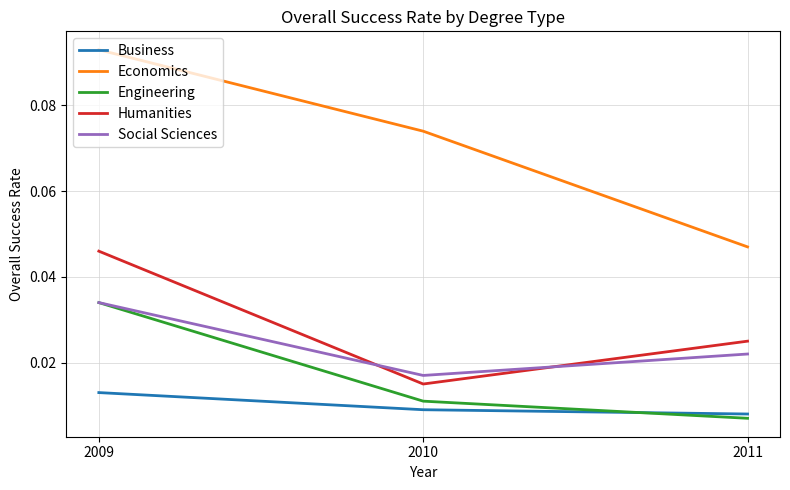

Reading right to left, extract all data points from this chart.

Business: 0.0	0.0	0.0
Economics: 0.1	0.1	0.0
Engineering: 0.0	0.0	0.0
Humanities: 0.0	0.0	0.0
Social Sciences: 0.0	0.0	0.0